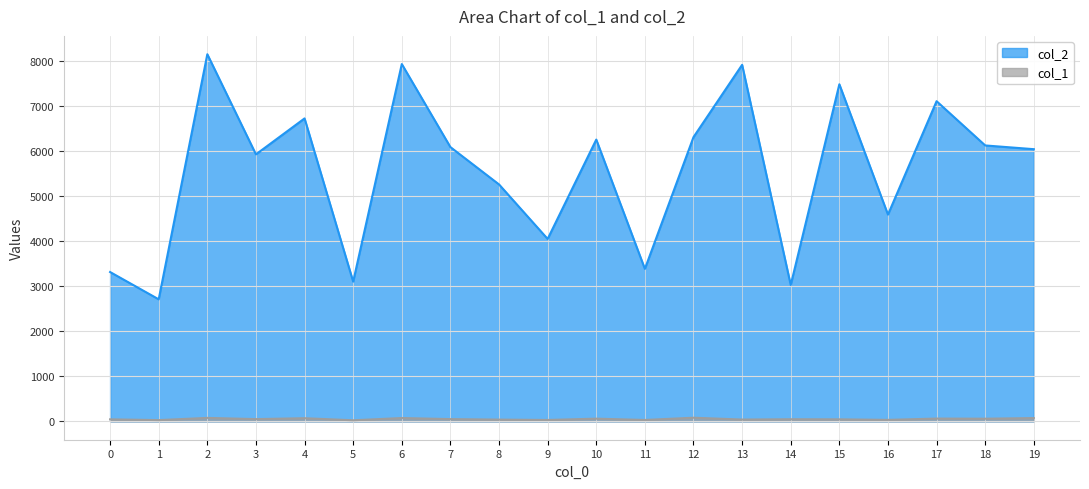

What is the smallest value displayed?

24